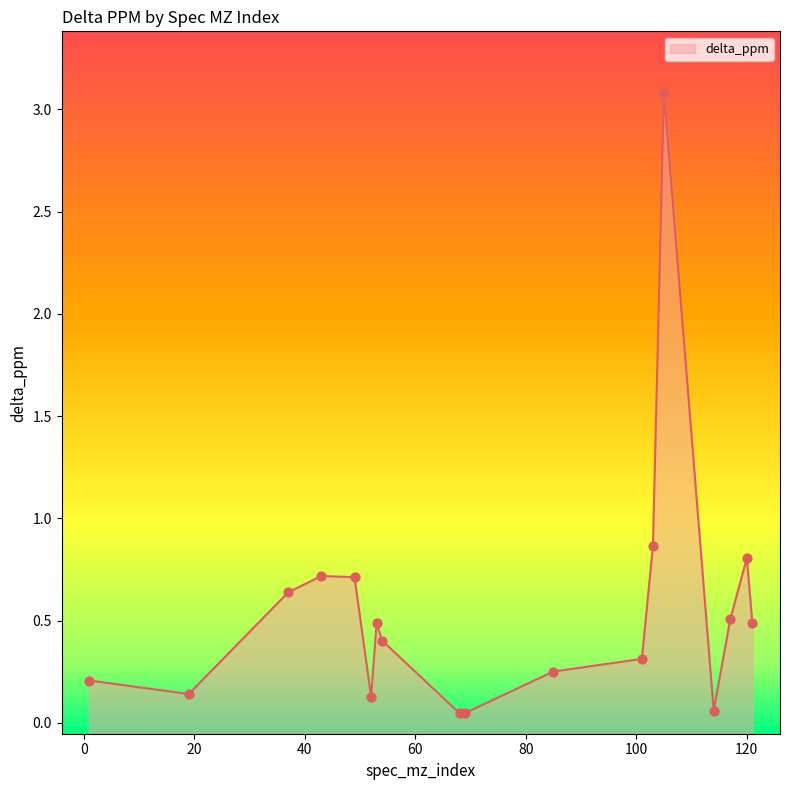

What is the change in value from 52 to 101?

+0.2